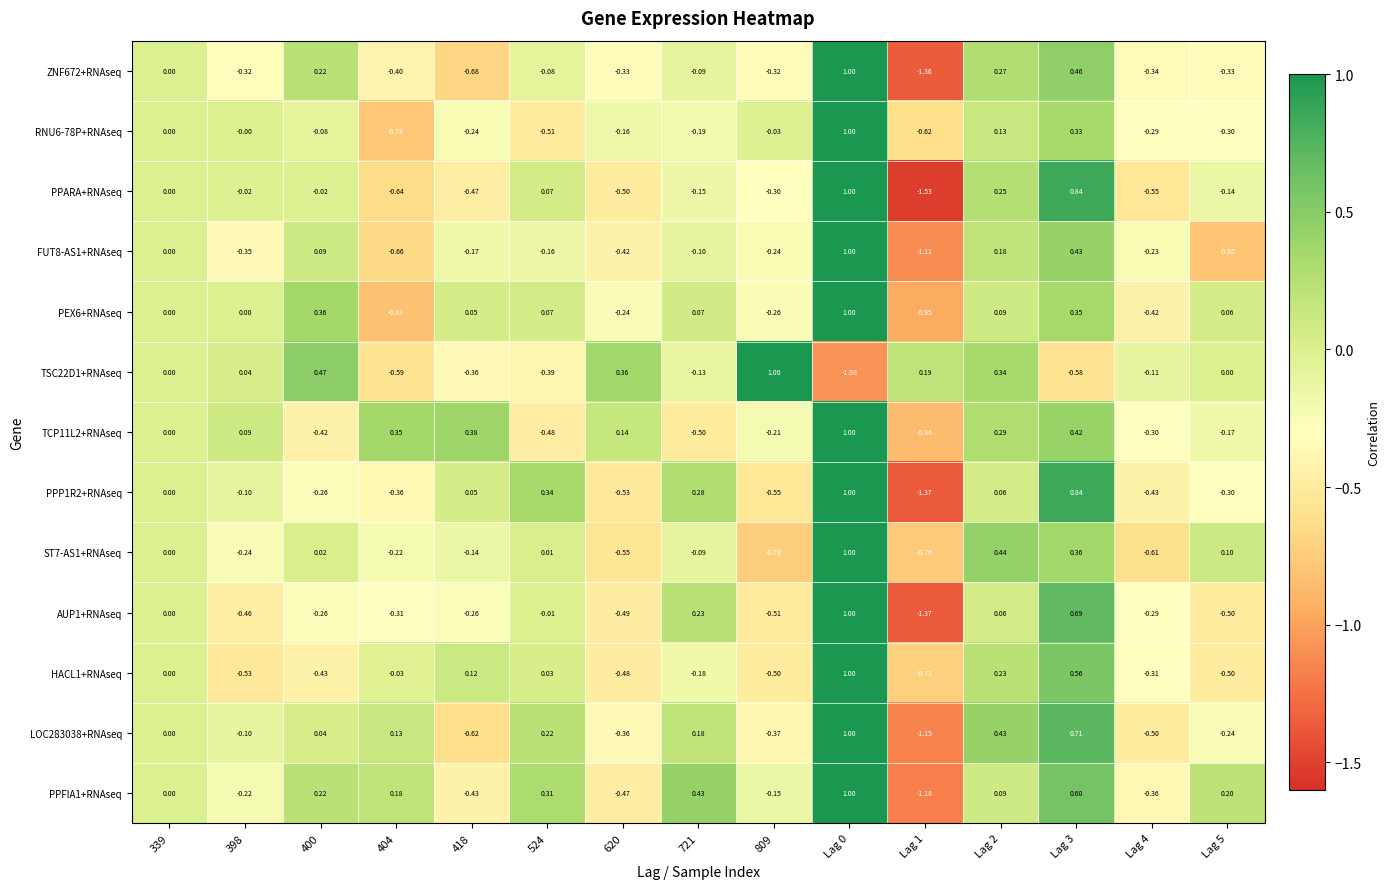

Is the value of FUT8-AS1+RNAseq at 404 greater than the value of HACL1+RNAseq at 721?

No